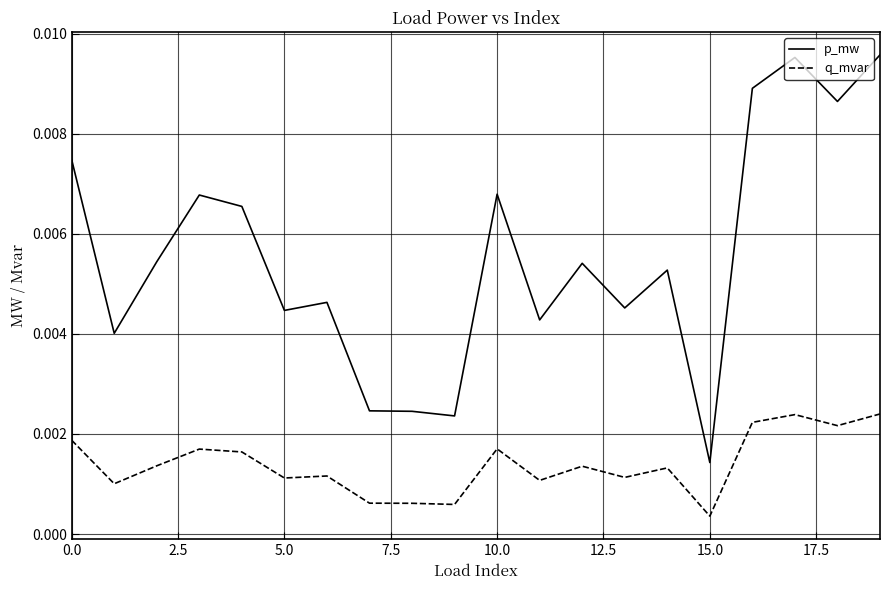

Which series has the largest total across all categories?

p_mw